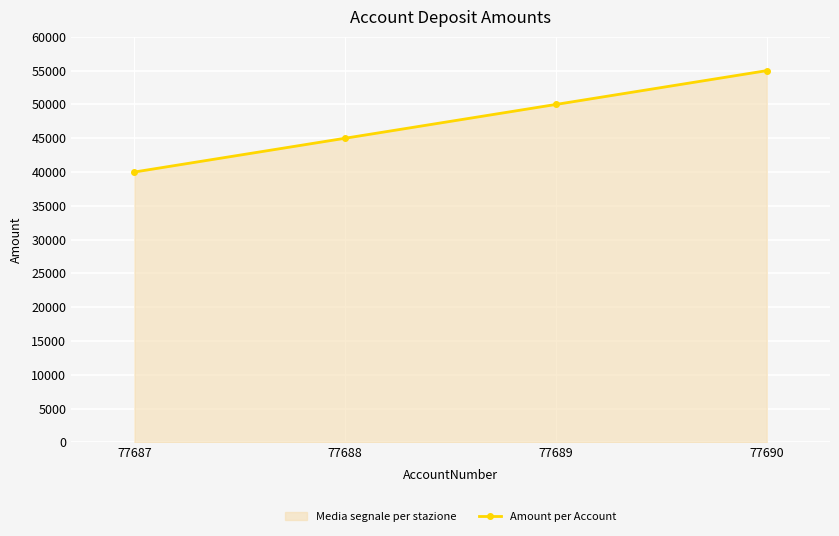

True or false: there are more than 0 points higher than both neighbors.

False